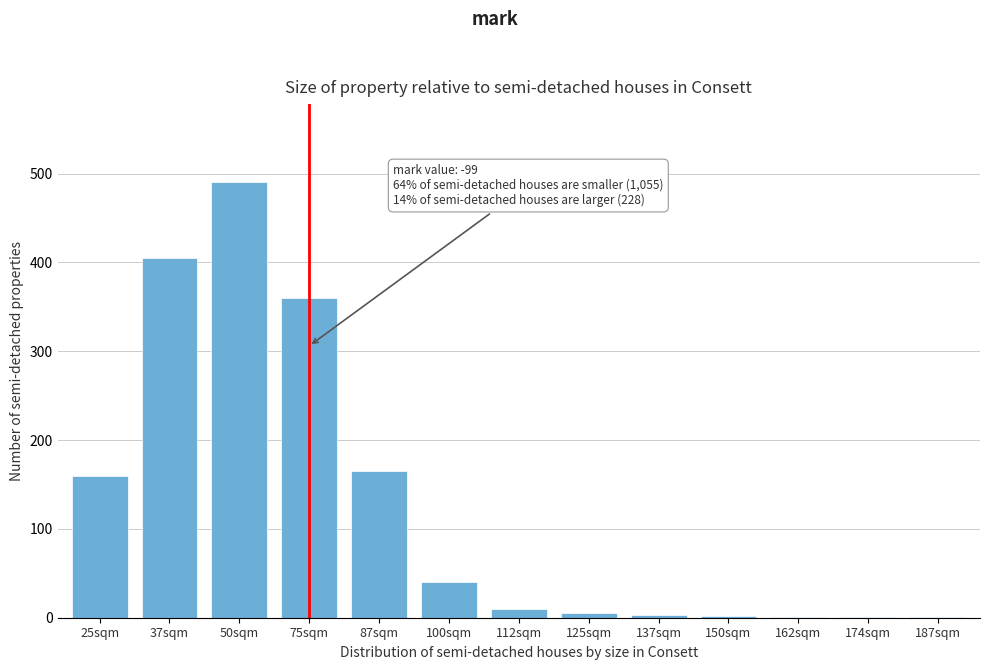

What is the sum of all values?

1643